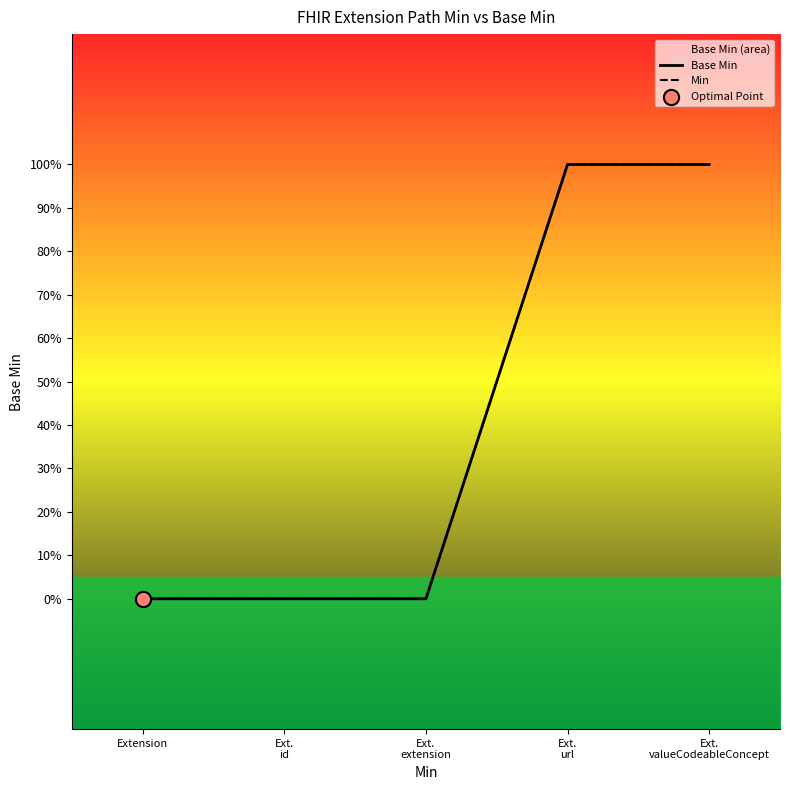

At which category is the sum across all series the highest?

Ext.
url